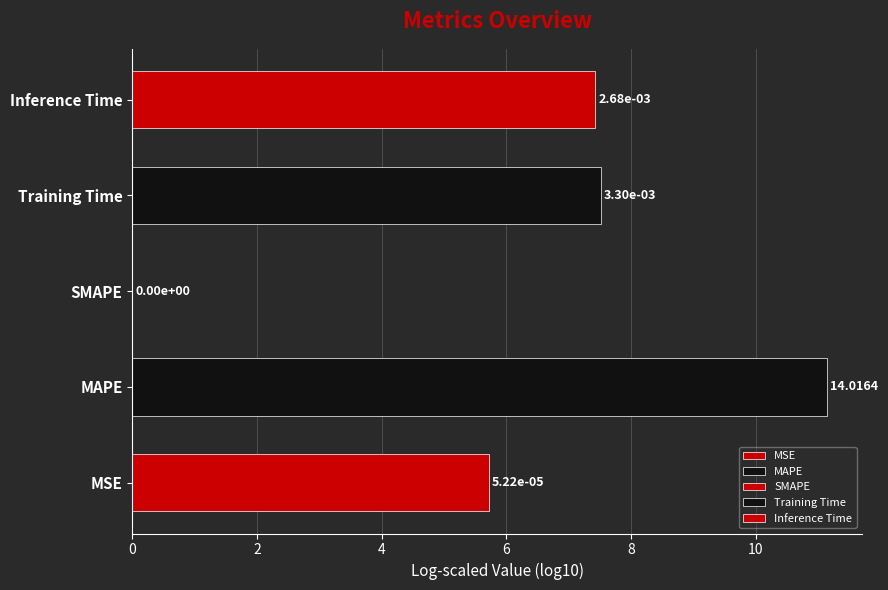

What is the change in value from MAPE to Training Time?

-3.6